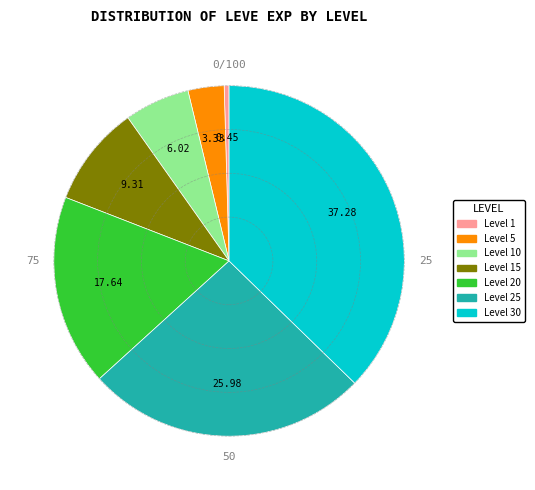

Does any single category account for the majority?

No